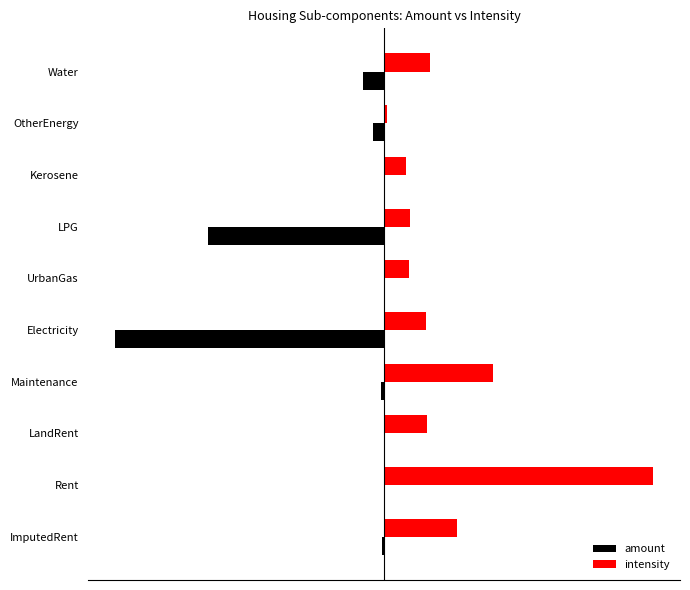

What is the value of the amount bar at the 10th from the left?

-8.1